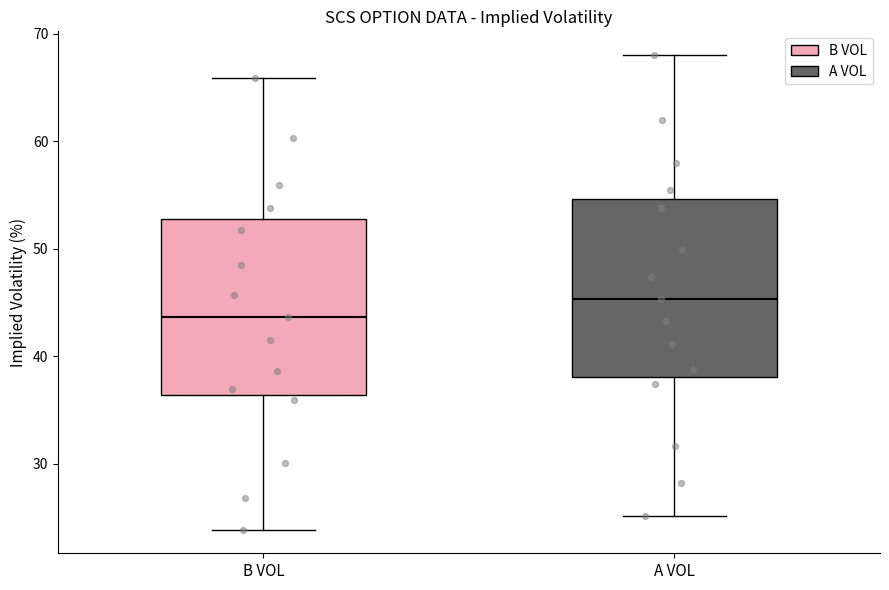

Where is the upper edge of the box for A VOL on the y-axis? The values are not printed on the chart, so give them approximately, as read against the axis.

55